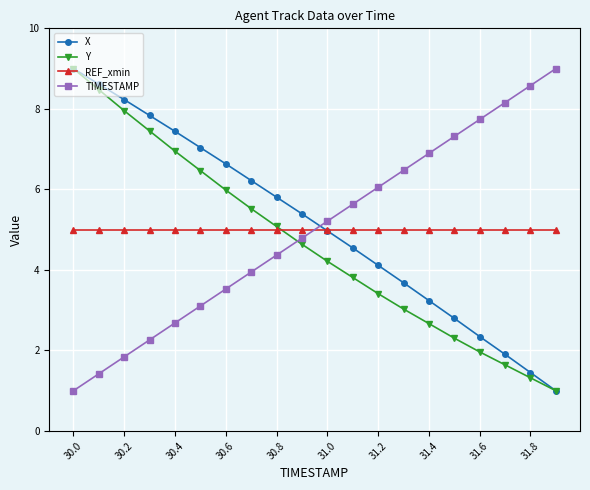

What is the average value of the REF_xmin series?

5.0